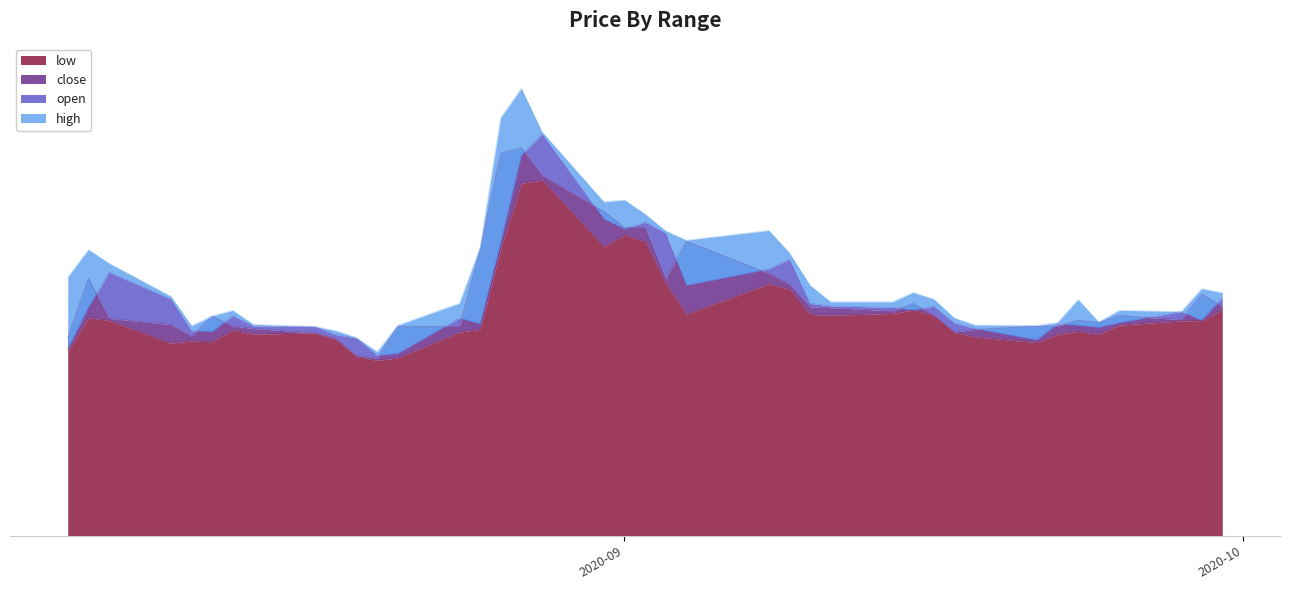

How many values in the high series are below 86?

20